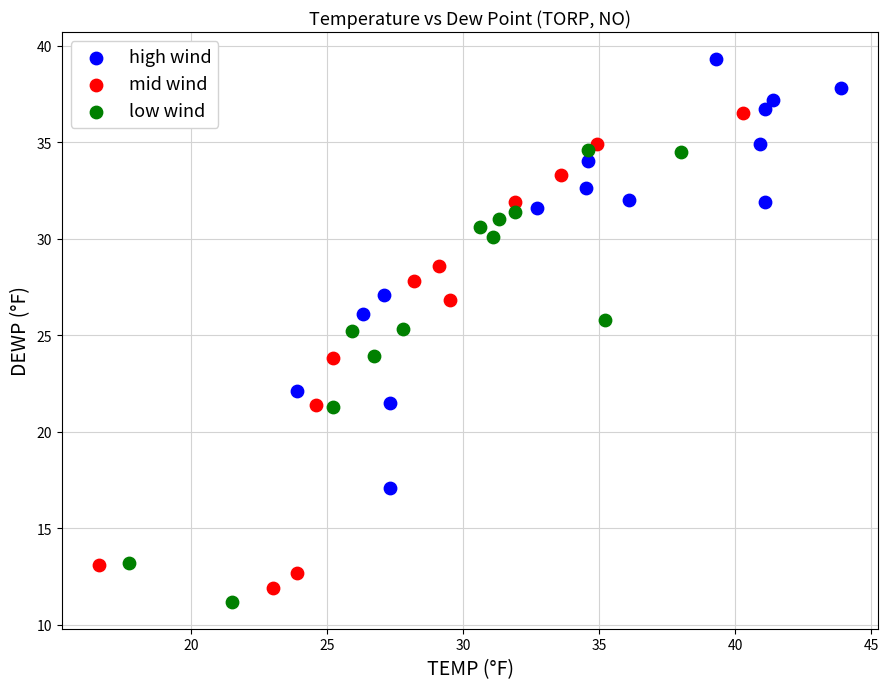

Which series contains the highest Y value?

high wind